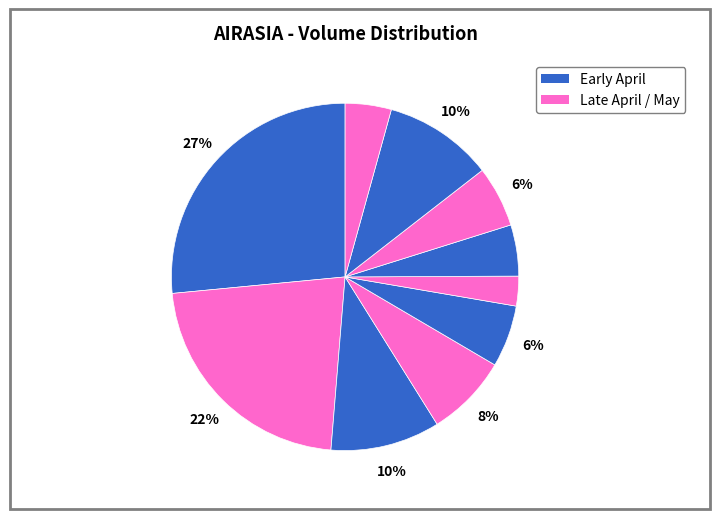

How many slices are in this pie chart?

10